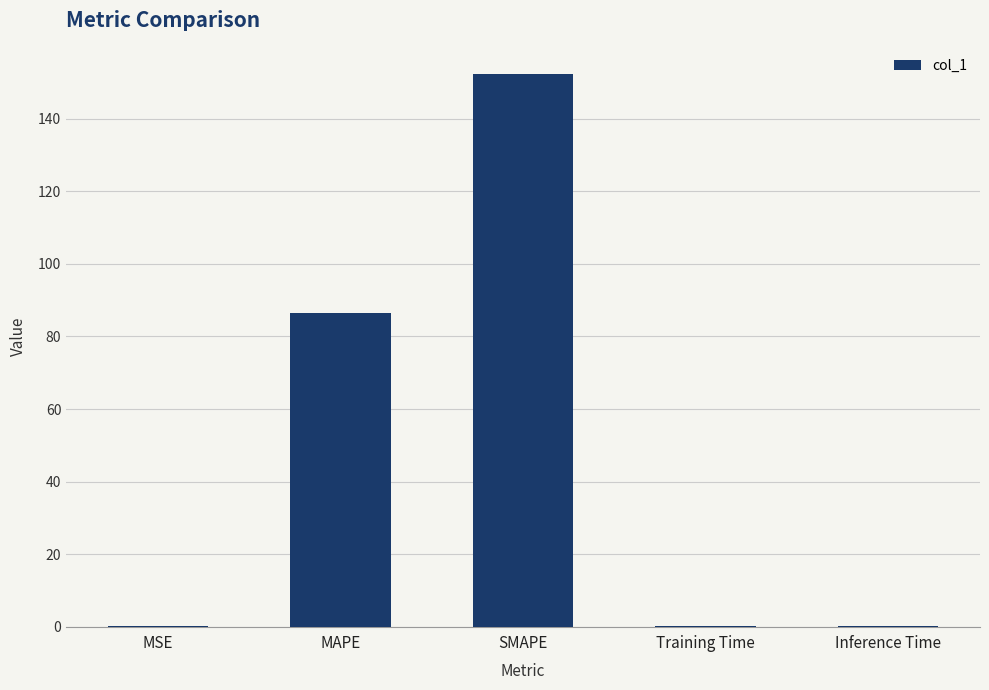

What is the change in value from MAPE to SMAPE?

+65.9